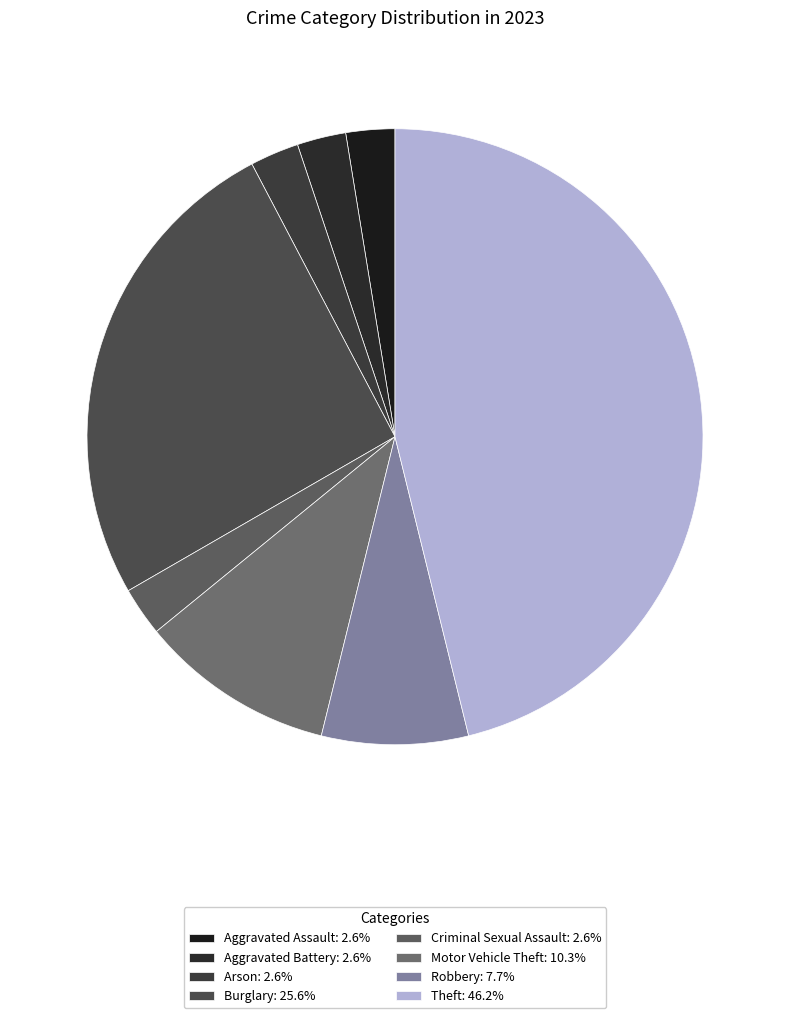

To the nearest percent, what is the difference between the largest and smallest slice percentages?

44%